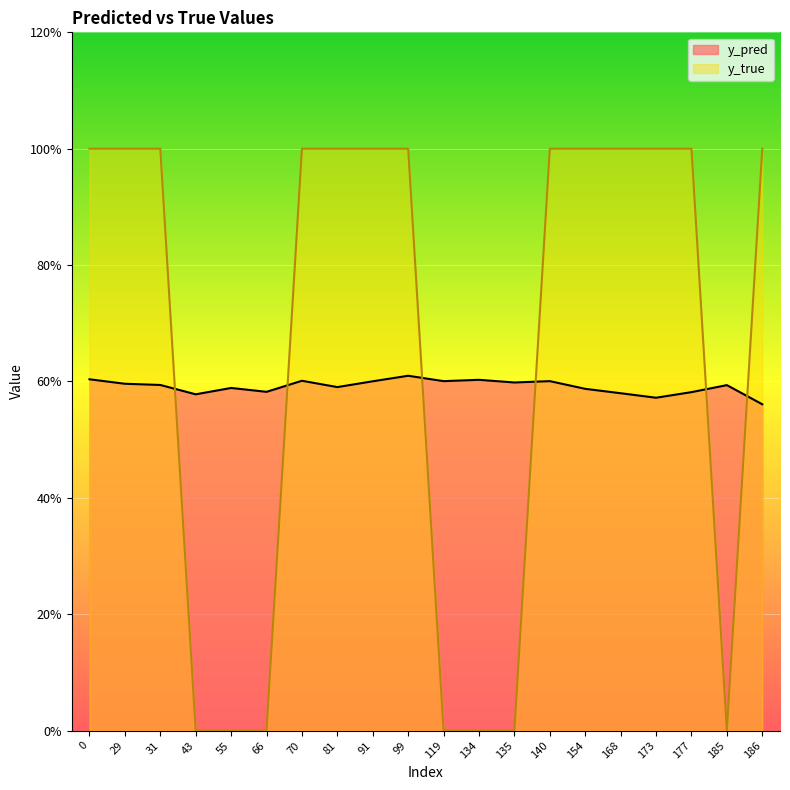

List the series in order of their overall mean, lowest first.

y_pred, y_true